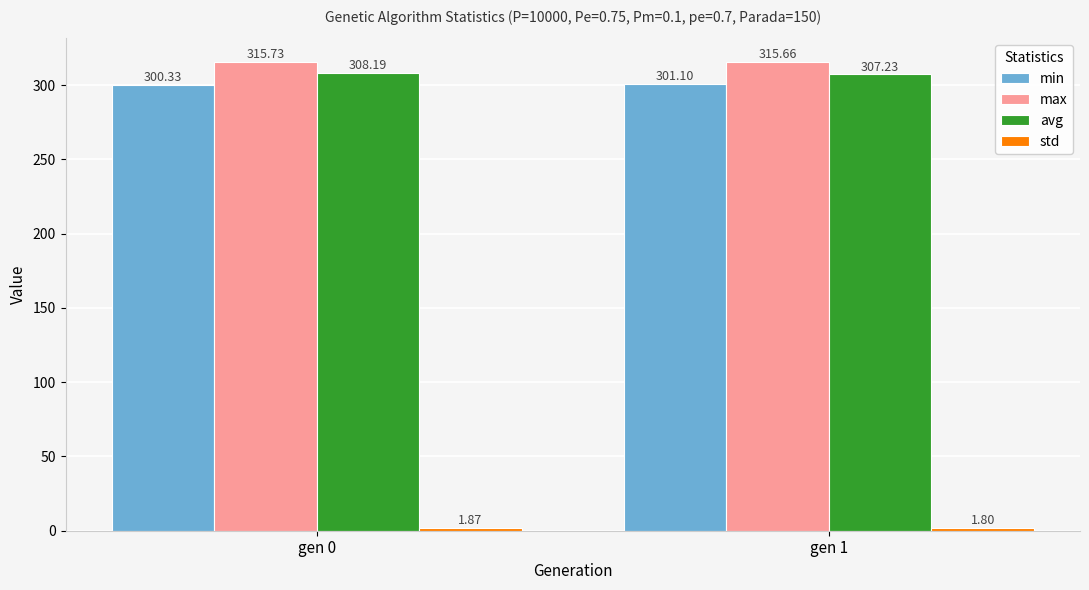

What is the spread (max minus min) of values at gen 1?

313.9